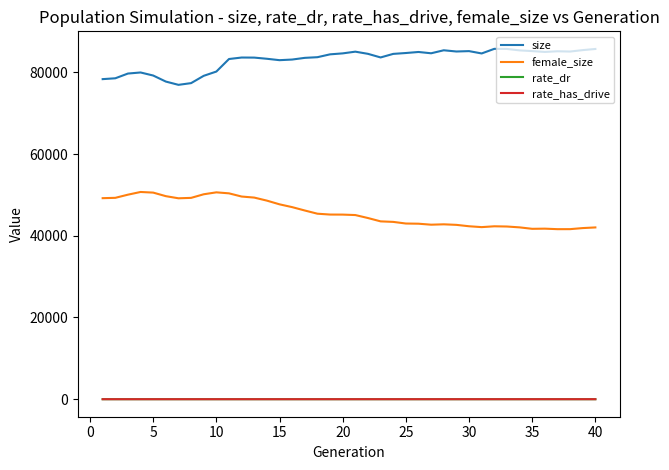

What is the greatest value displayed?

85737.0